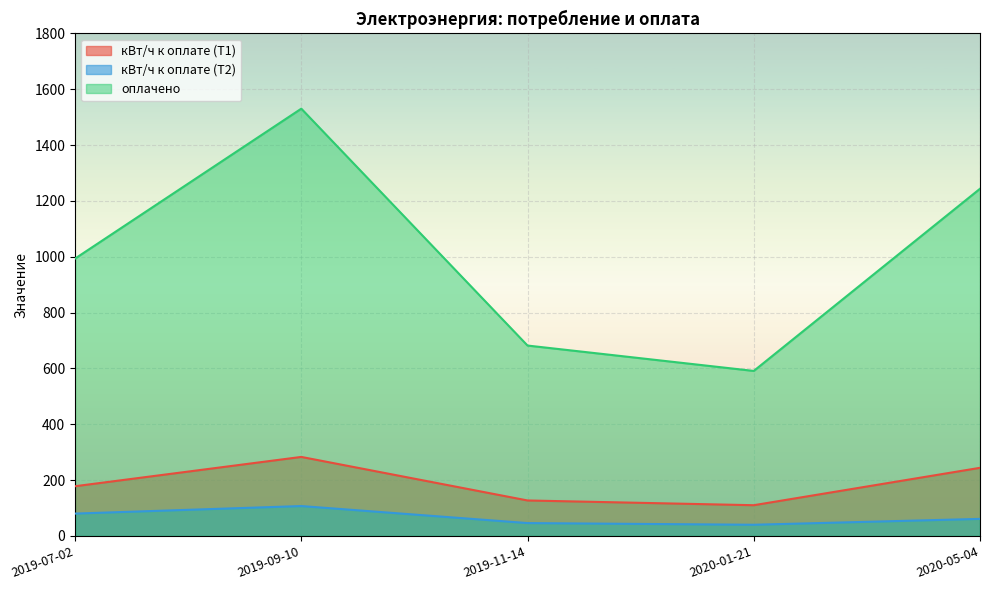

Where is the first local maximum for оплачено?

2019-09-10